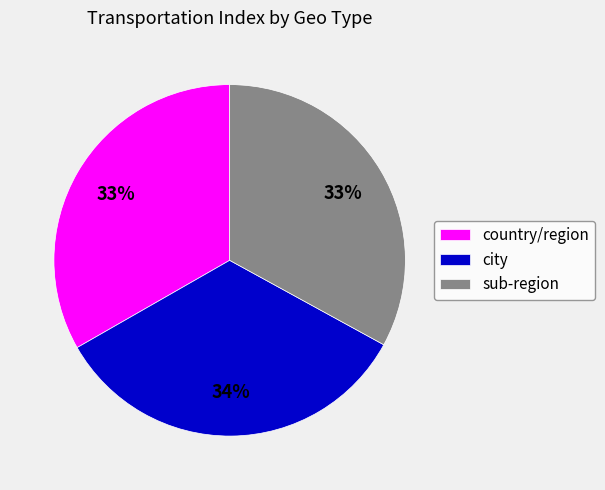

To the nearest percent, what is the difference between the city and sub-region slice percentages?

1%